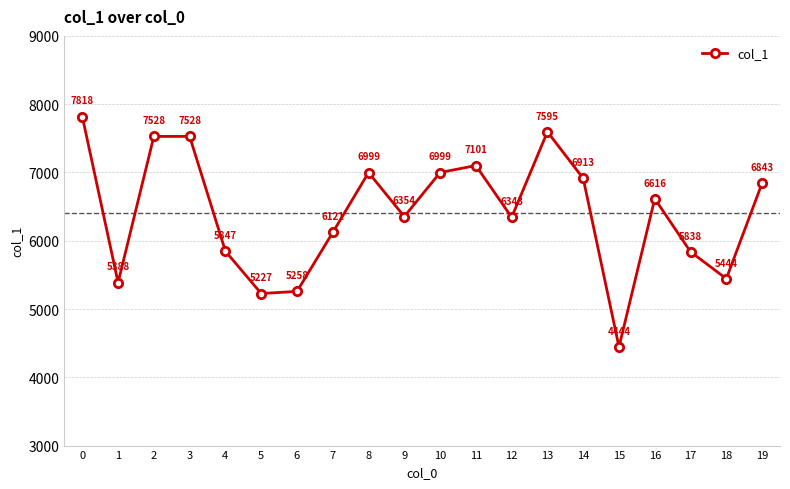

What is the change in value from 15 to 18?

+1000